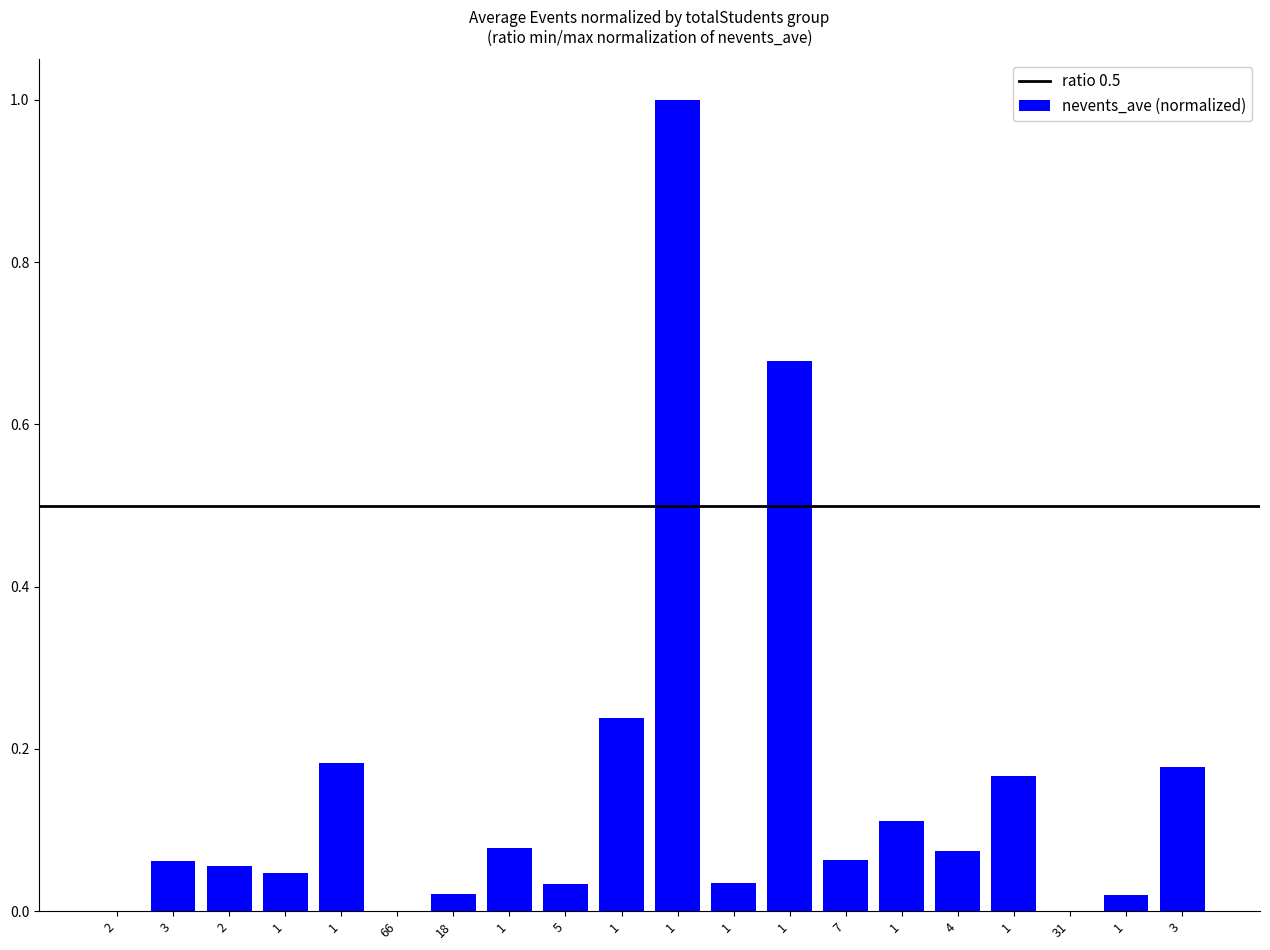

Count the number of data series in this chart.

1